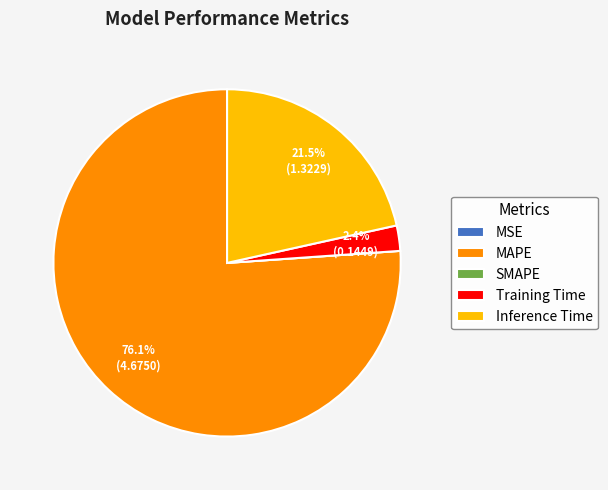

Which slice is the largest?

MAPE